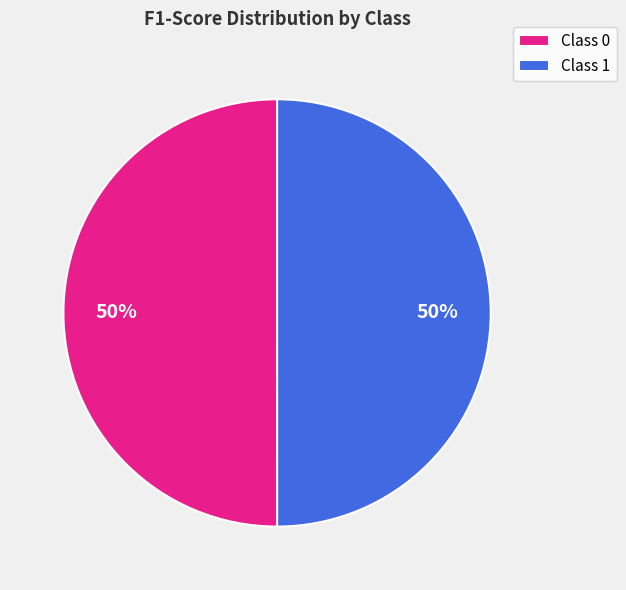

How many slices are in this pie chart?

2